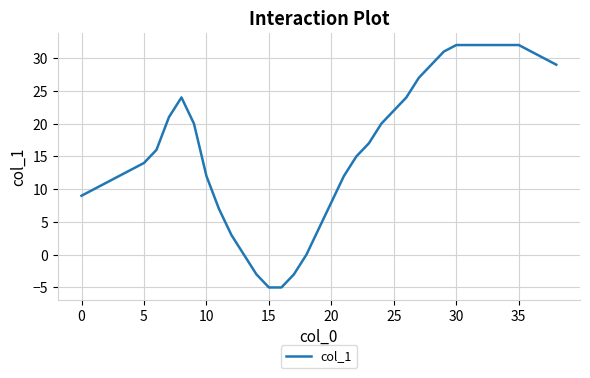

What is the greatest value displayed?

32